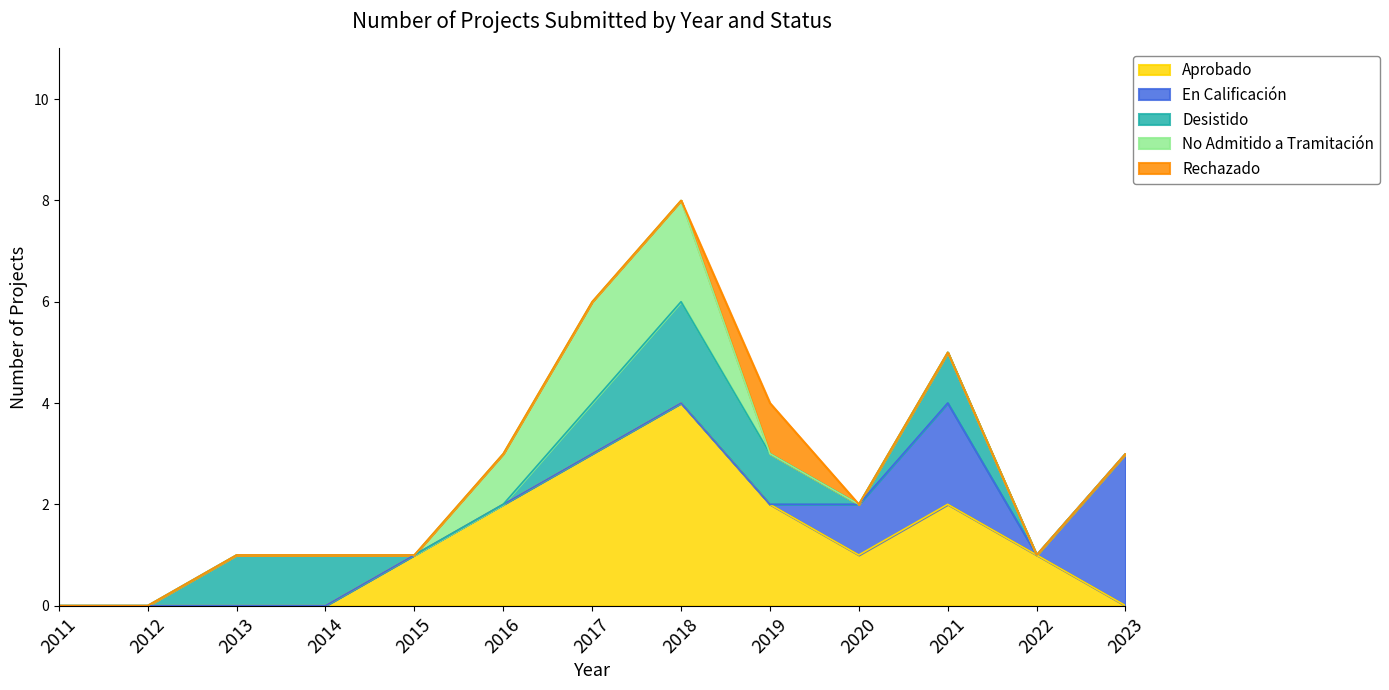

Rank the categories by No Admitido a Tramitación value from highest to lowest.

2017, 2018, 2016, 2011, 2012, 2013, 2014, 2015, 2019, 2020, 2021, 2022, 2023